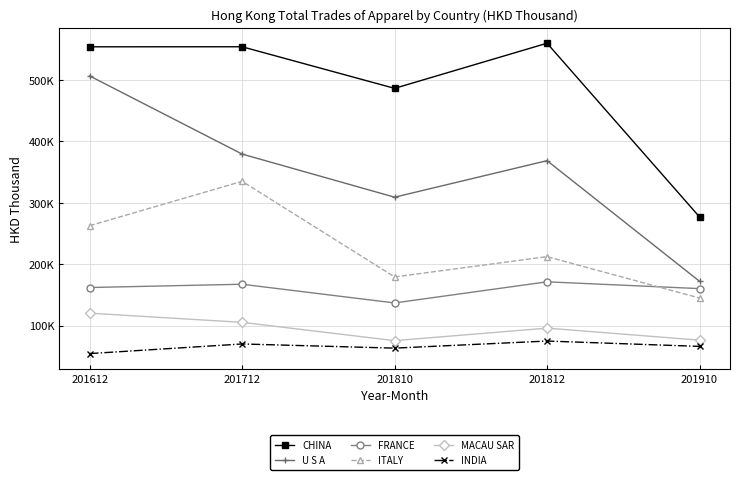

What is the difference between the ITALY values at 201812 and 201910?

67367.9